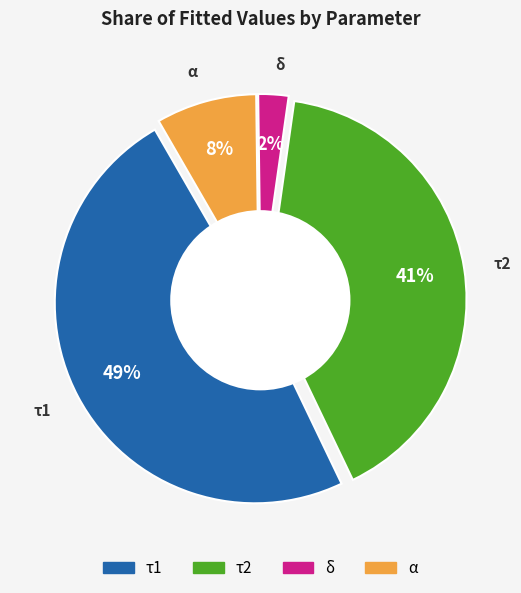

To the nearest percent, what is the combined percentage of τ2 and δ?

43%